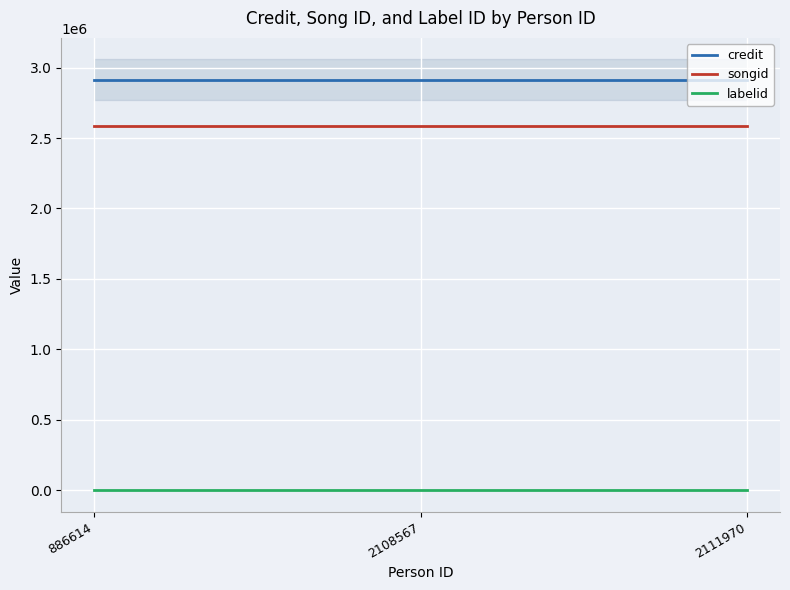

At which category is the sum across all series the highest?

886614